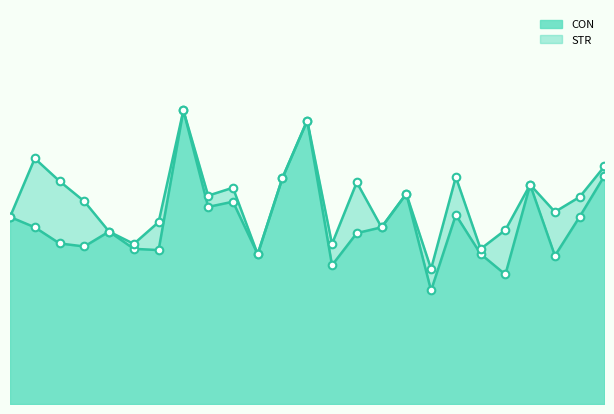

What is the change in value from 1 to 20?

-0.3